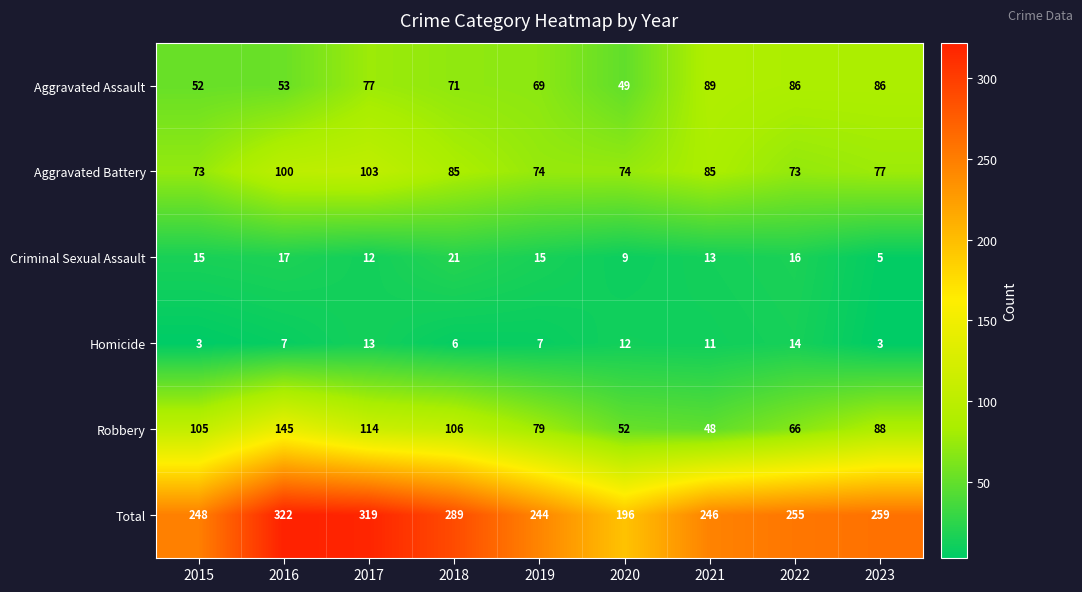

At which label is Total closest to 259?

2023